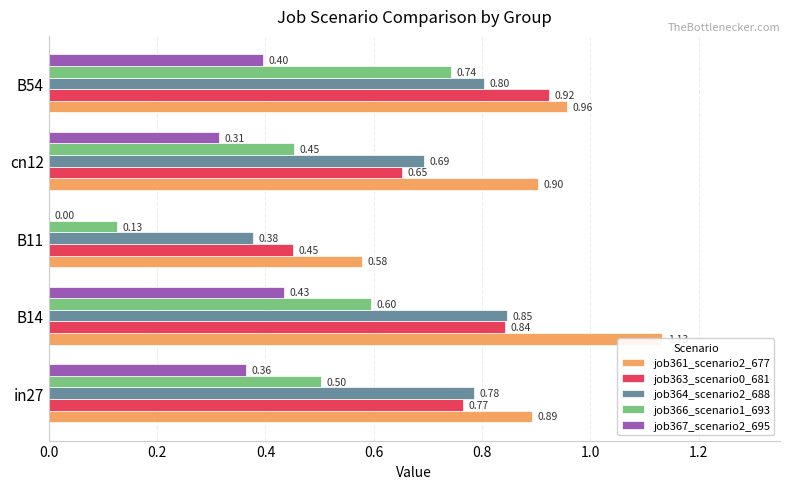

Between B14 and B54, which series saw the biggest shift?

job361_scenario2_677